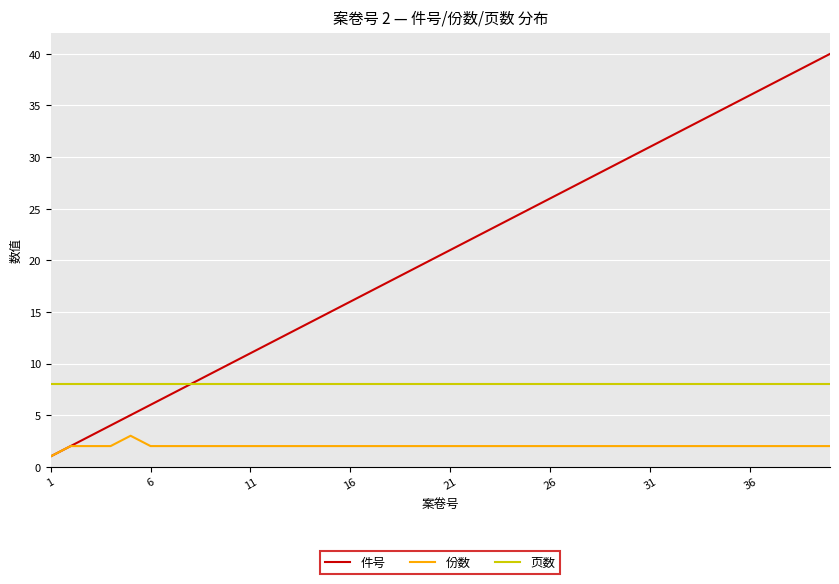

True or false: 份数 and 页数 cross at least once.

False